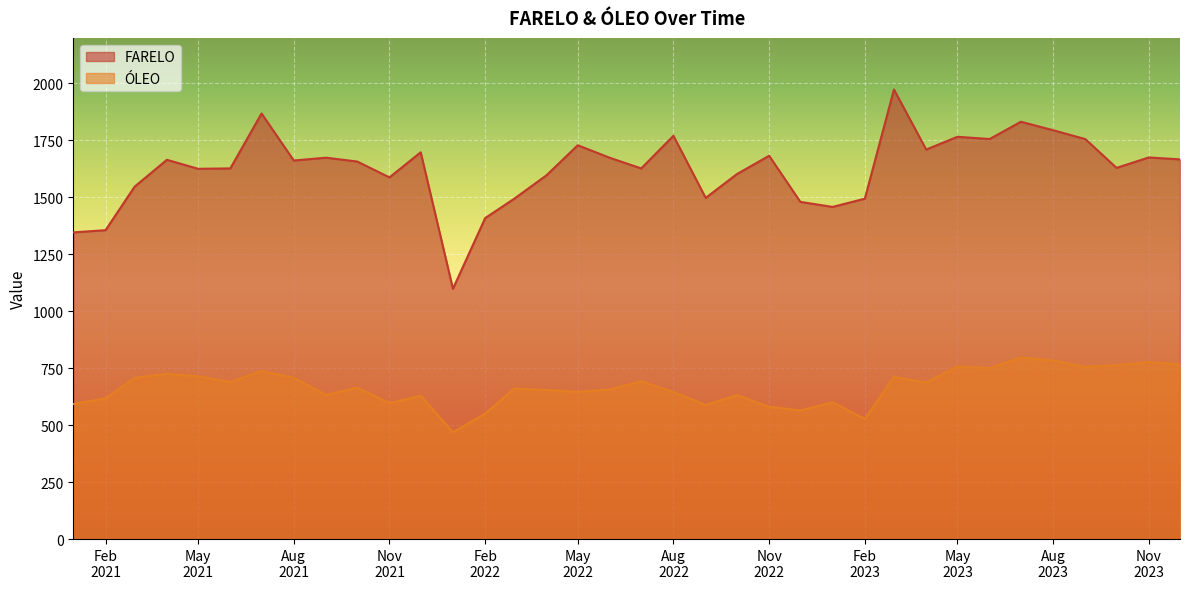

The value of FARELO at 2021-03-01 is 1547.1. True or false?

True